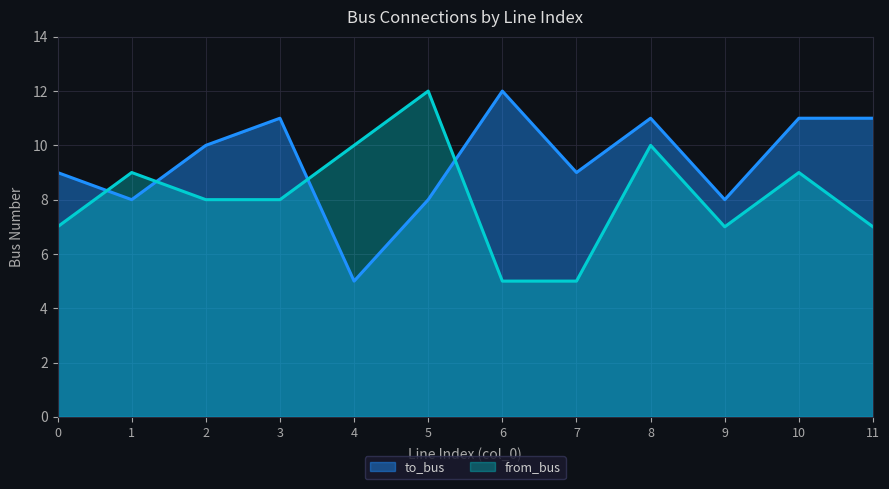

Does the chart have visible grid lines?

Yes